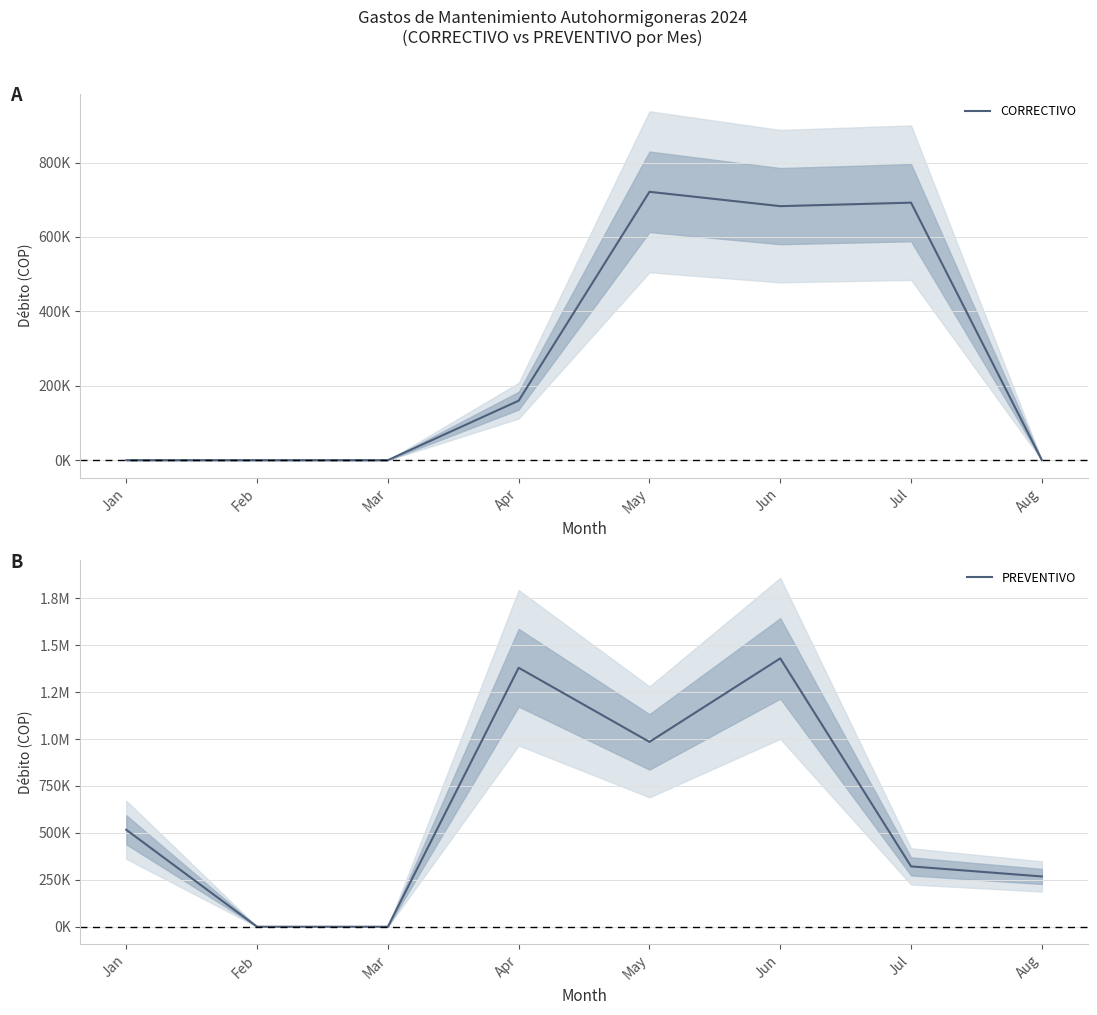

Is it true that CORRECTIVO equals 0.0 at Jan?

True